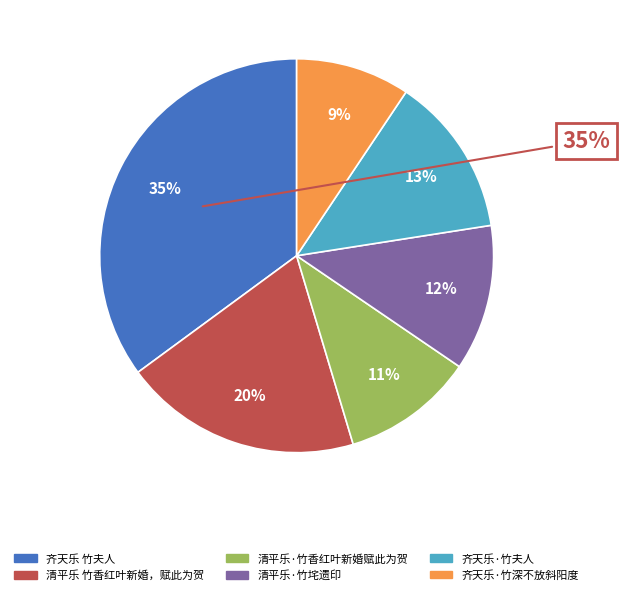

What portion of the pie excludes 清平乐·竹香红叶新婚赋此为贺?

89.2%